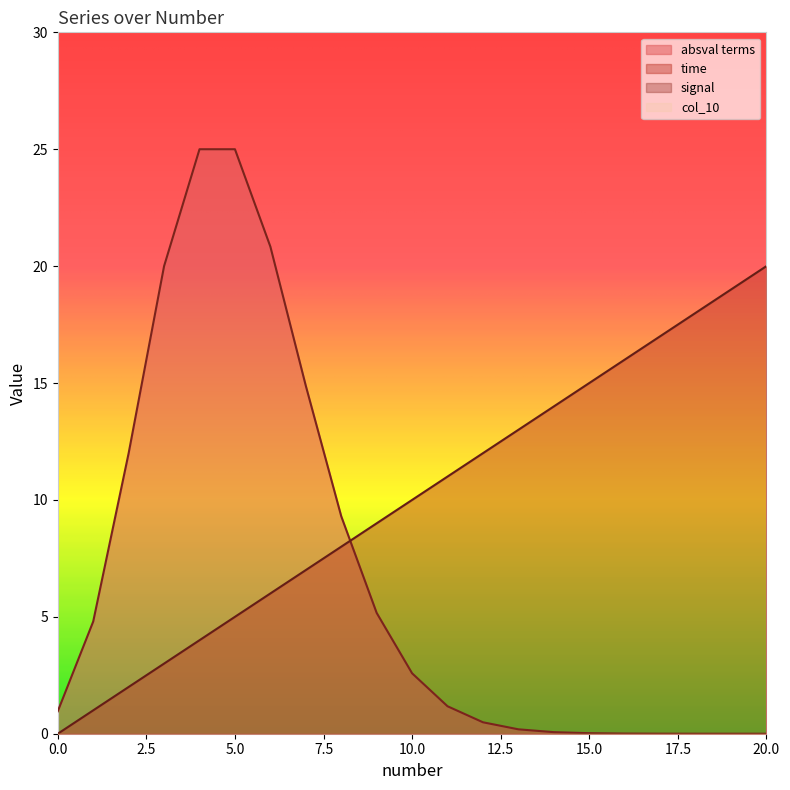

Which series changed the most between 2 and 14?

time